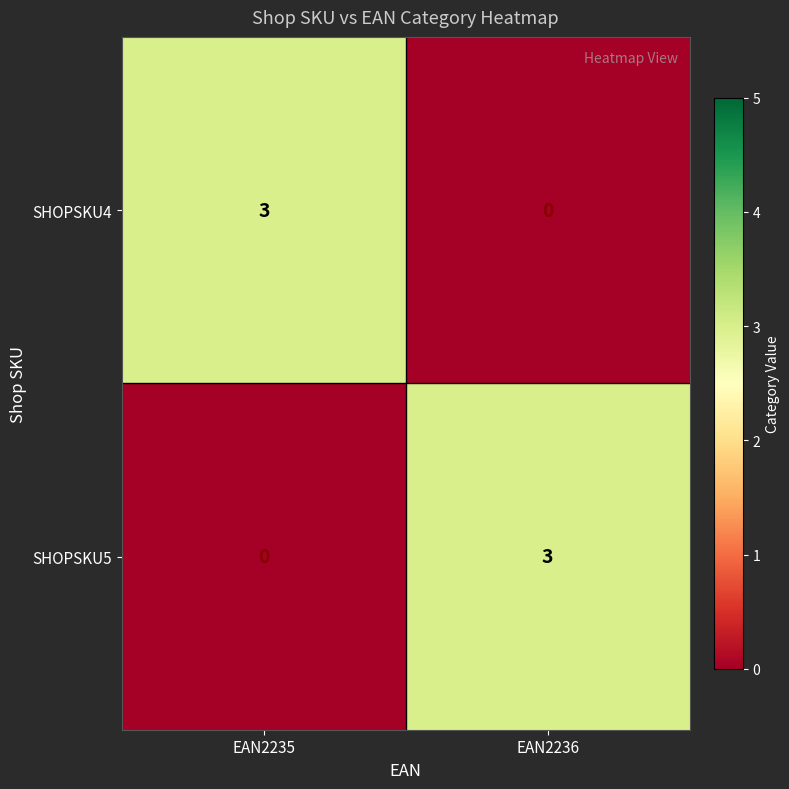

The SHOPSKU4 series shows 1 at EAN2235. True or false?

False